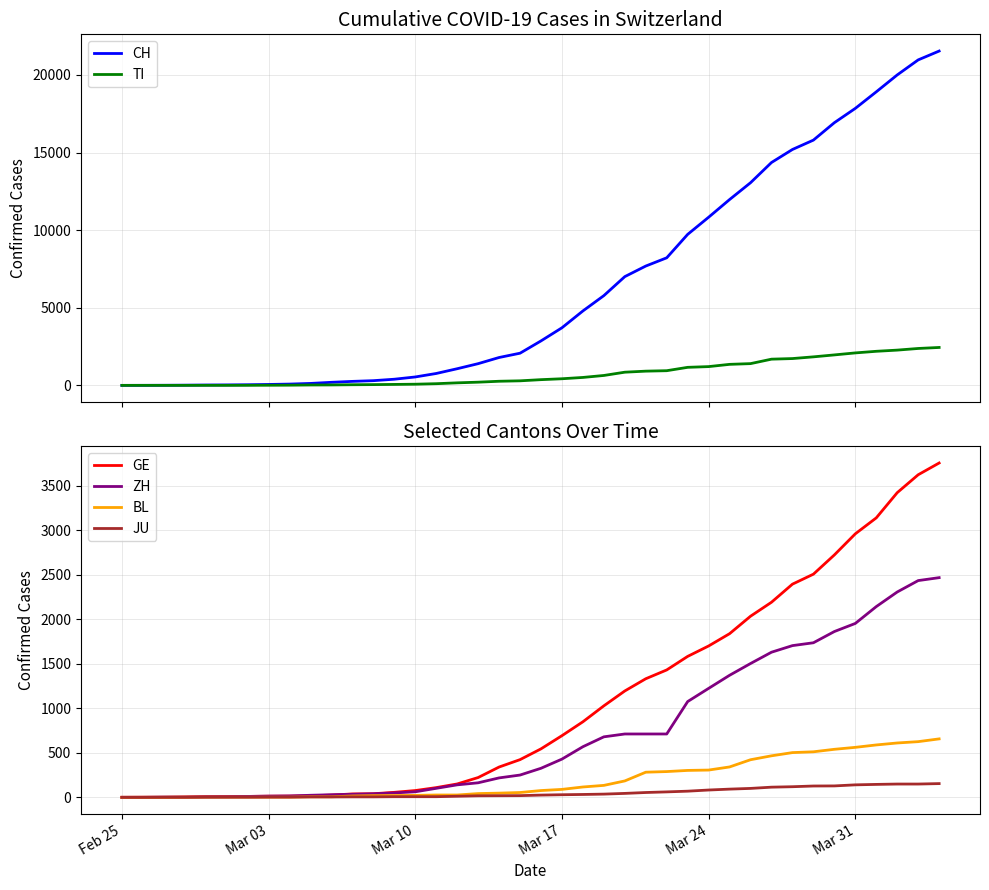

What is the highest value of the BL series?

656